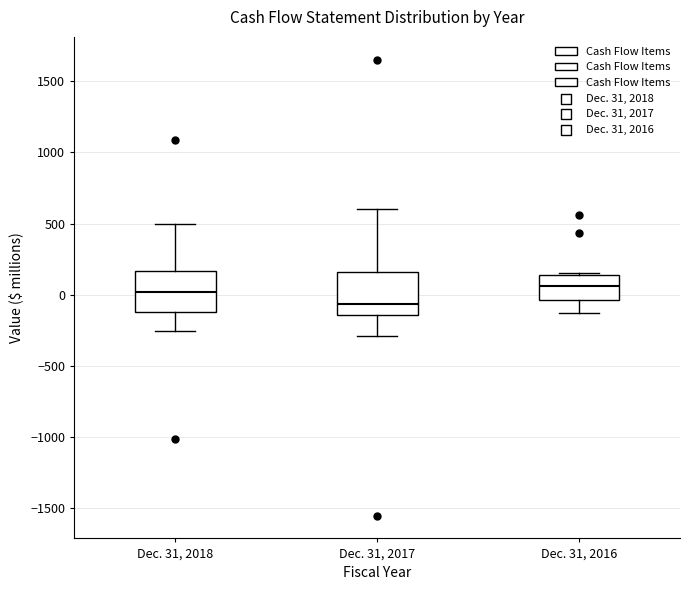

Which box has the lowest median line?

Dec. 31, 2017